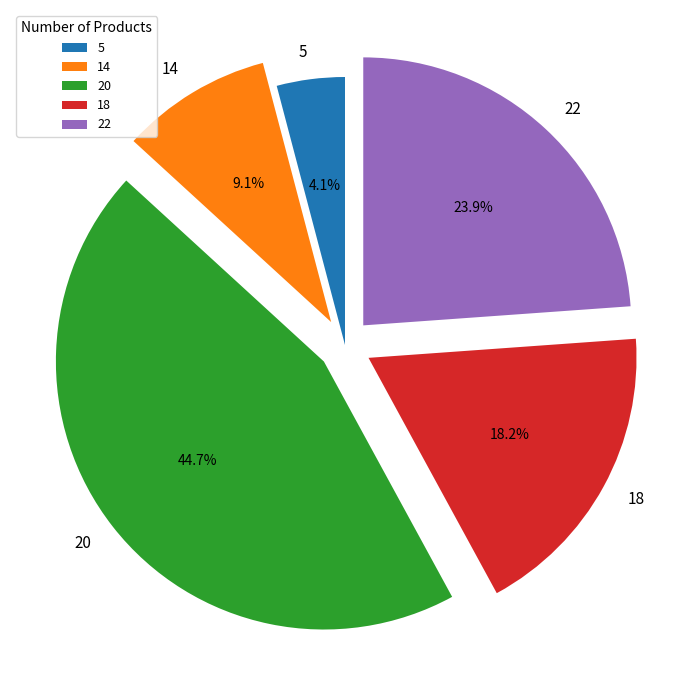

Approximately how many times larger is the value at 14 compared to 5?

2.2